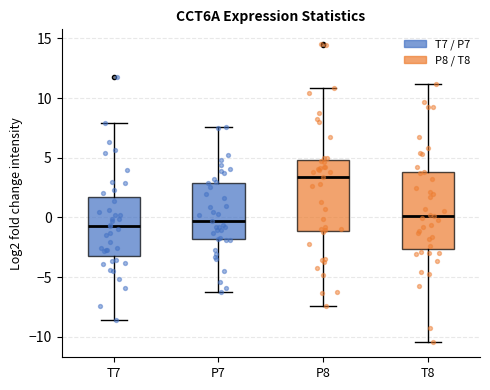

Which box's median line is the highest?

P8